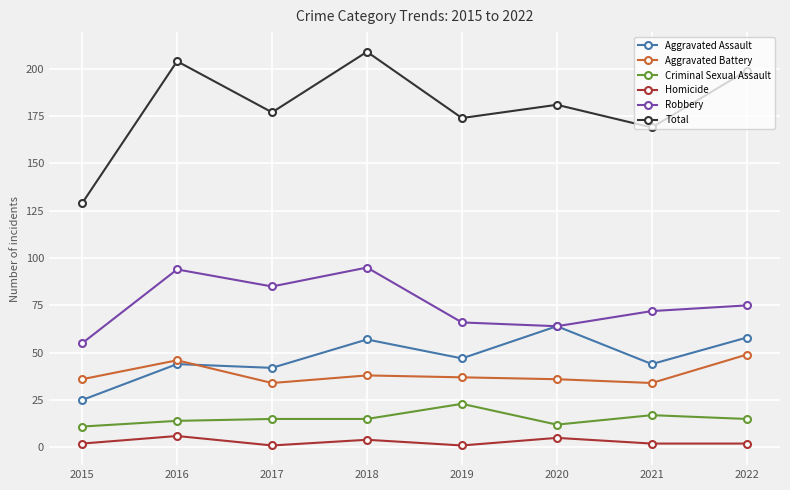

What is the minimum value for Aggravated Battery?

34